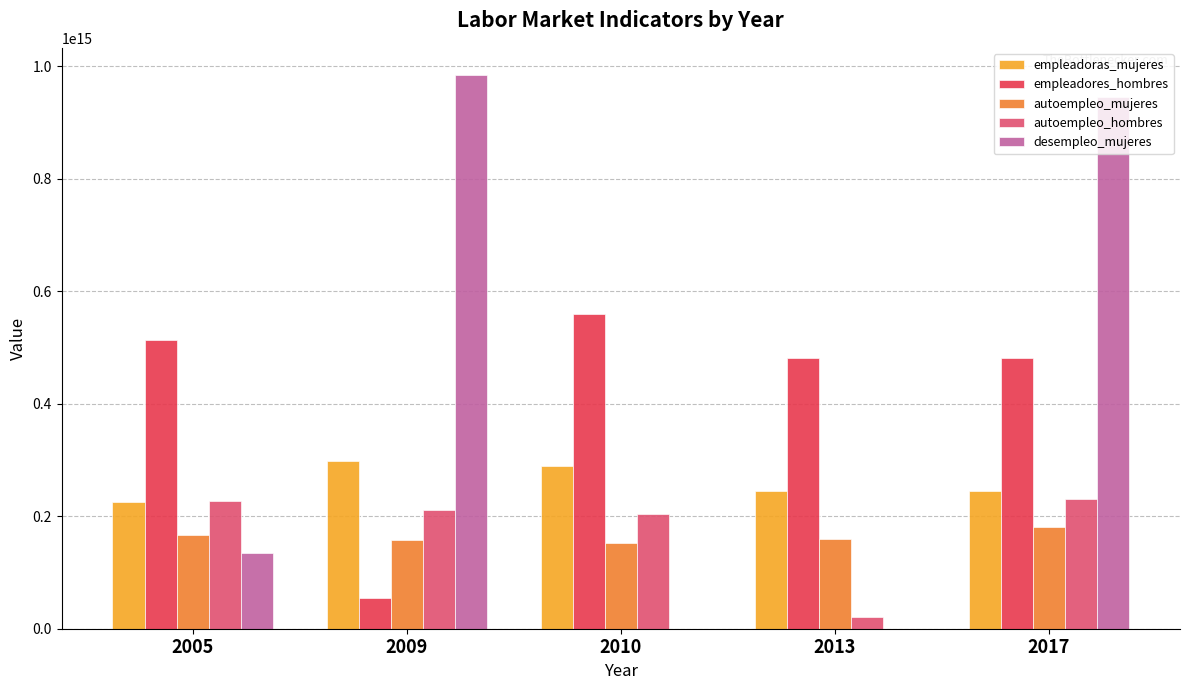

The value of empleadores_hombres at 2010 is 744948394790398. True or false?

False